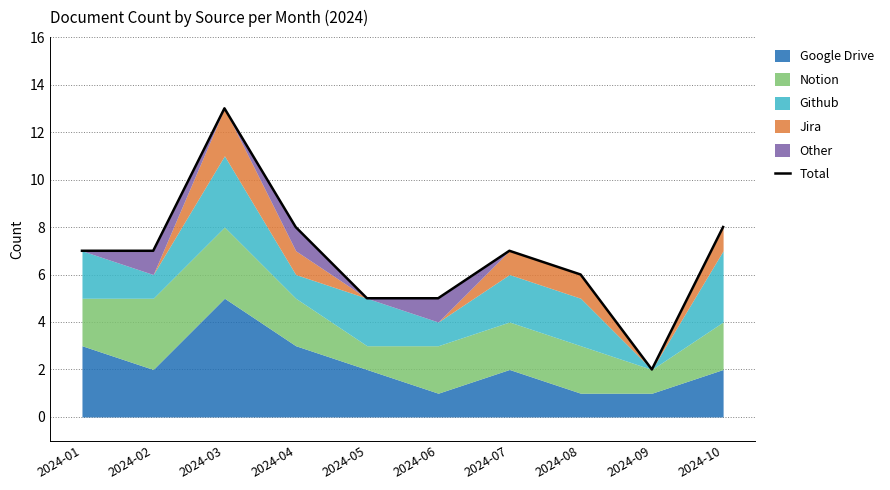

What is the value of the 6th point from the left?

5